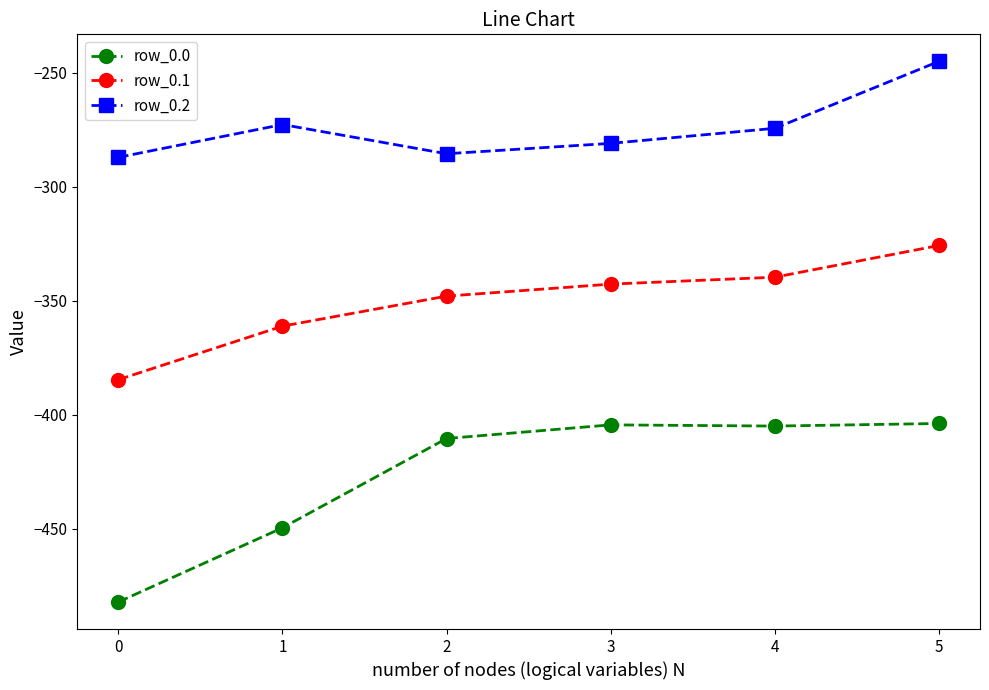

True or false: row_0.1 and row_0.2 cross at least once.

False